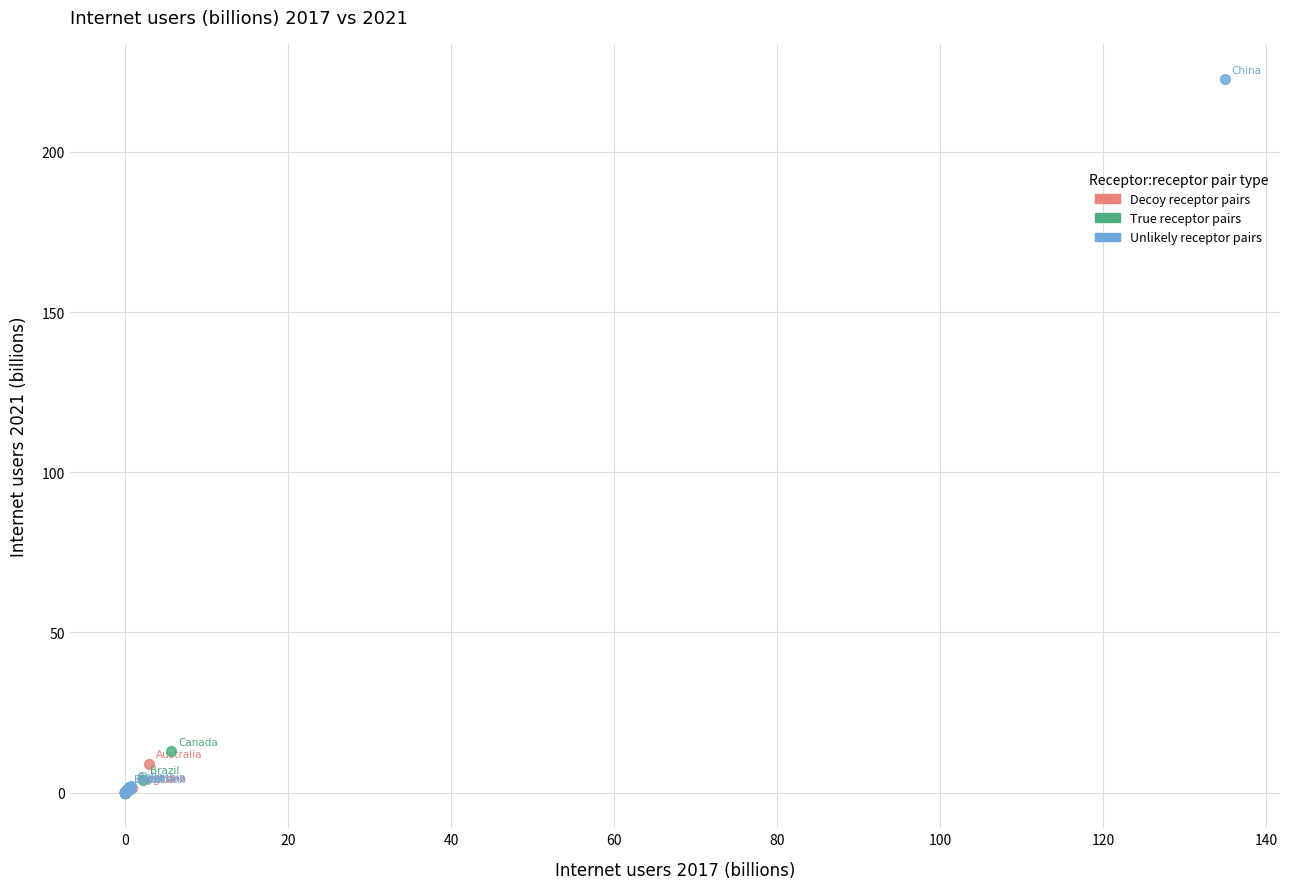

Which series has the widest spread of Y values?

Unlikely receptor pairs